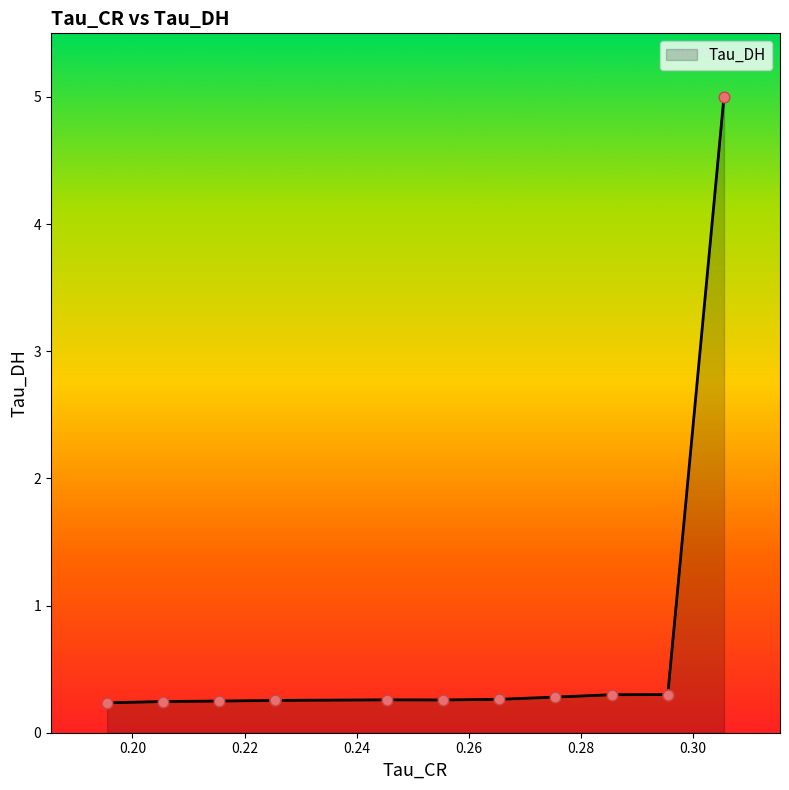

Between 0.24547246098518372 and 0.2754981219768524, which is larger?

0.2754981219768524